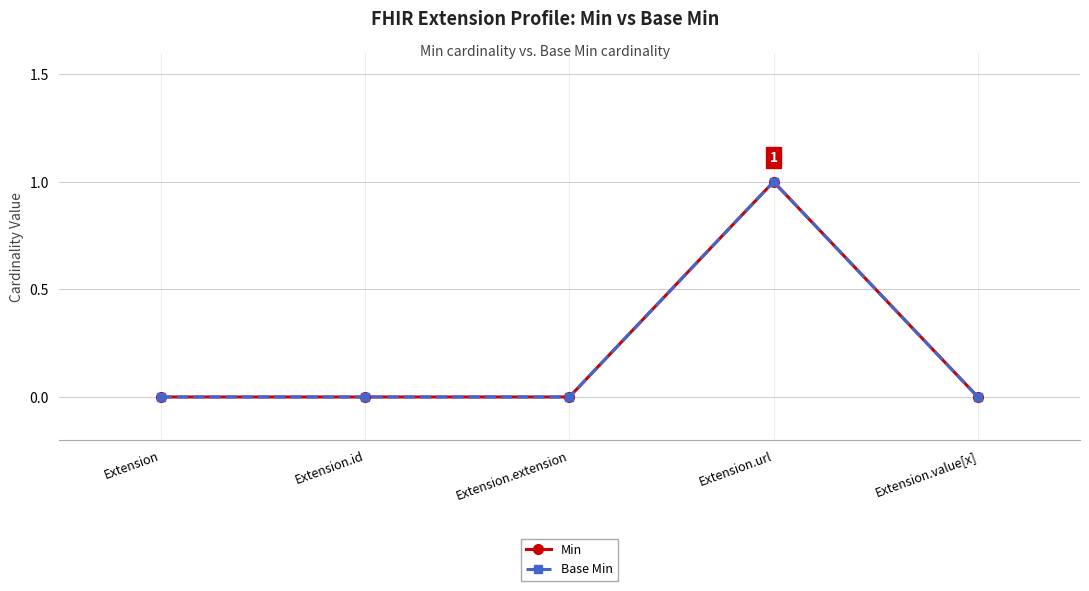

The value of Min at Extension.id is 1. True or false?

False